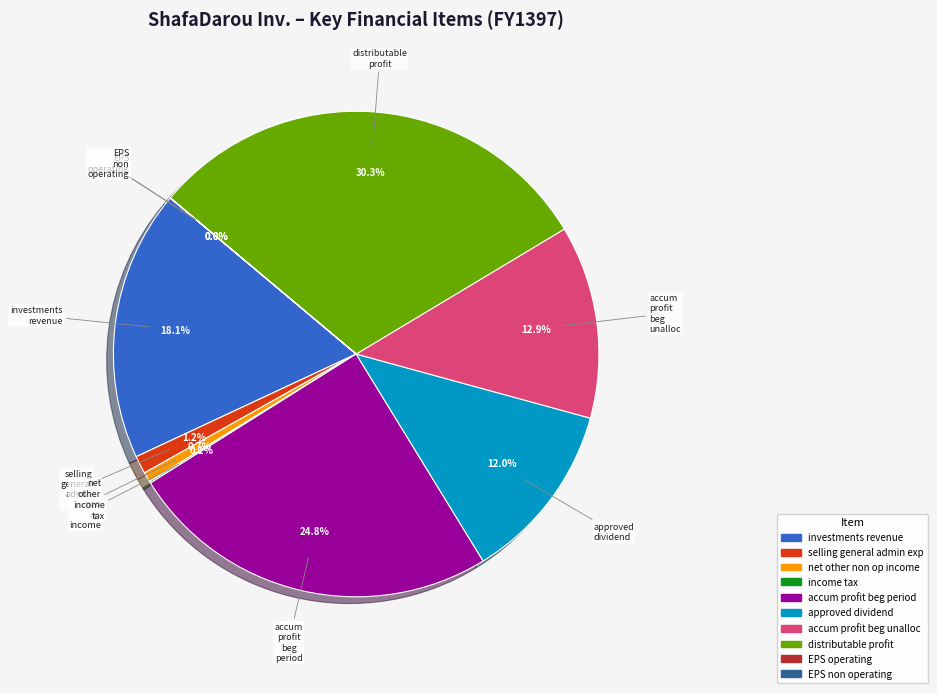

Does any single category account for the majority?

No